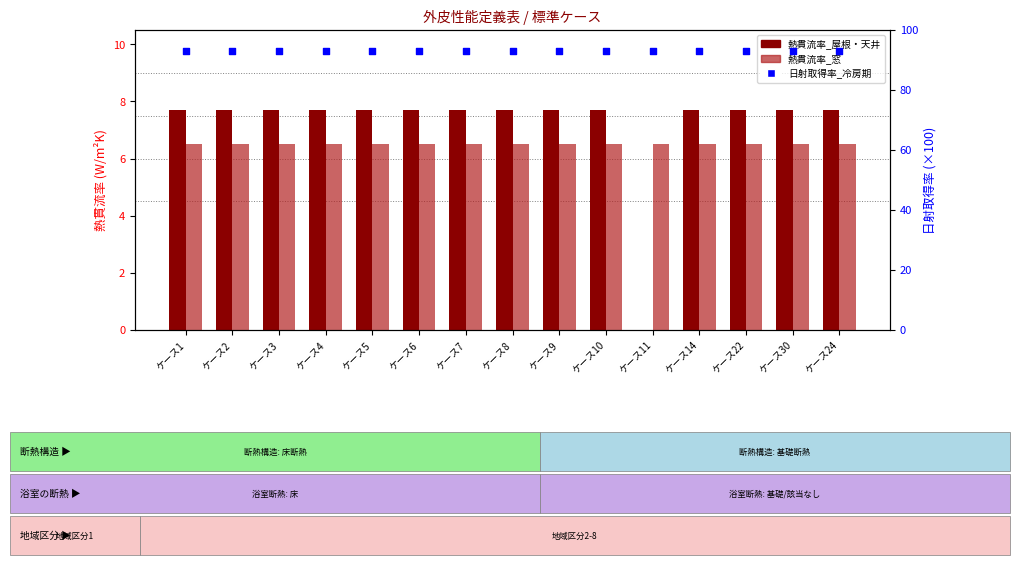

At how many categories does at least one series exceed 26?

15